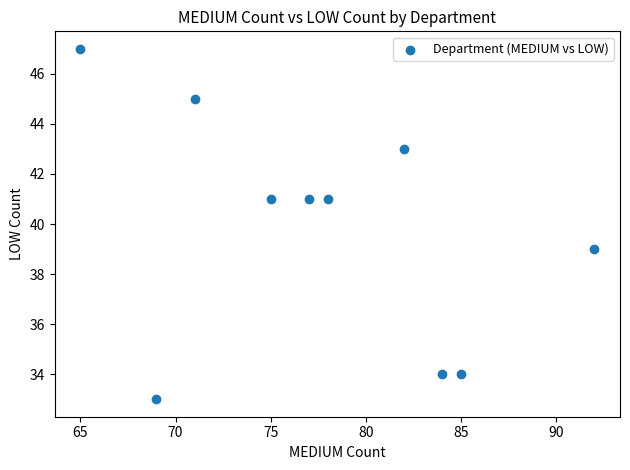

What is the range of Y values (max minus min)?

14